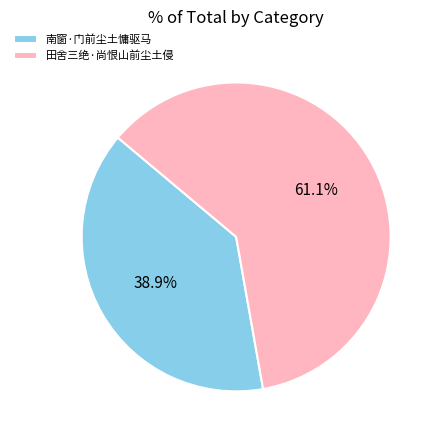

What is the smallest slice in the pie chart?

南窗·门前尘土慵驱马